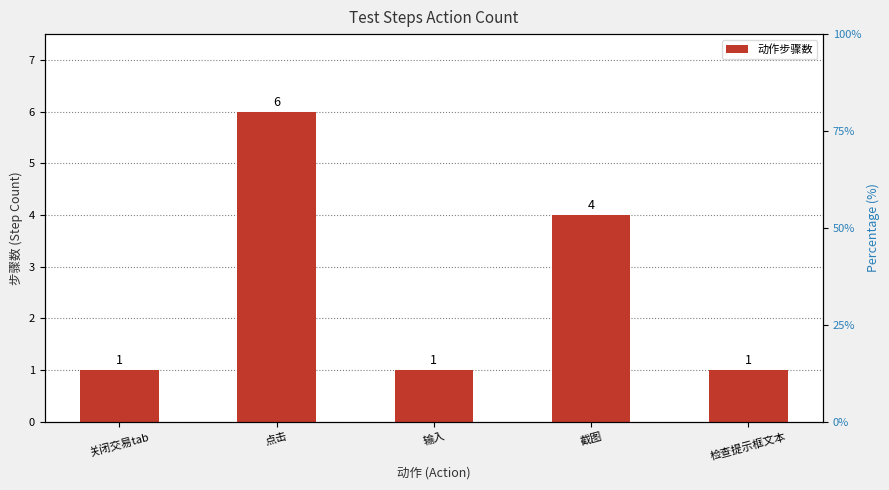

Count the number of values greater than 1.

2